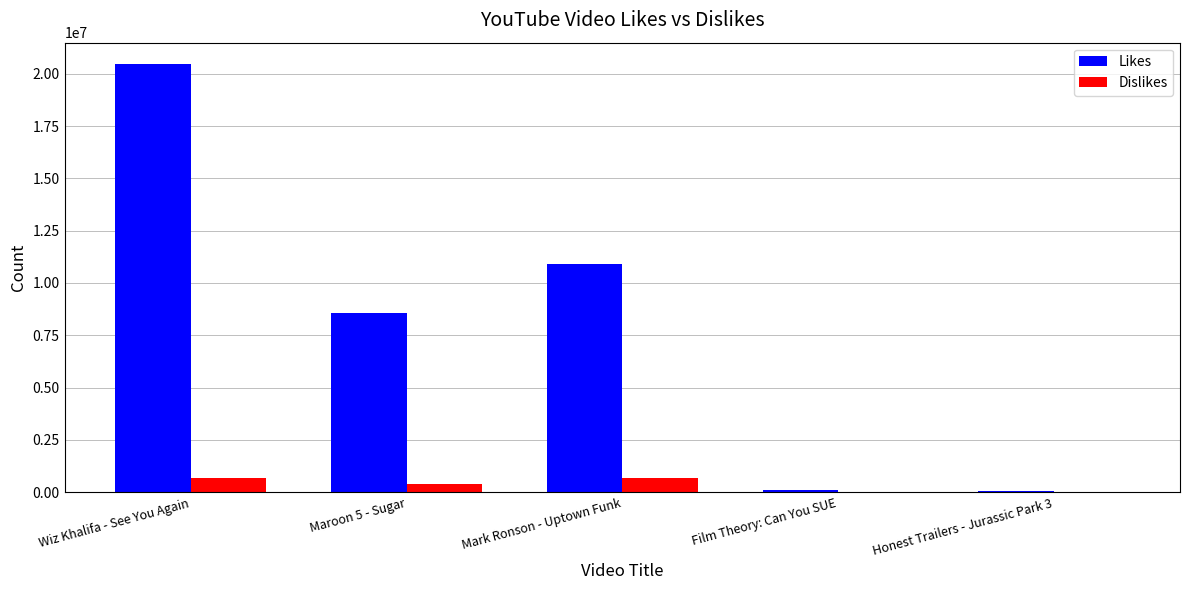

Are the bars grouped side by side (vs. stacked)?

Yes